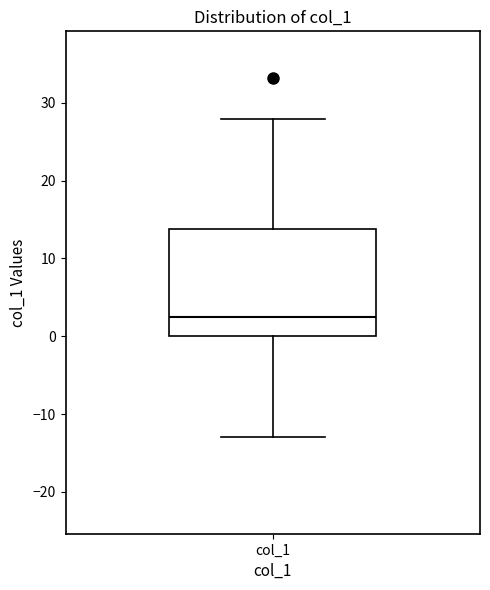

Where does the median line of the box for col_1 sit on the y-axis? The values are not printed on the chart, so give them approximately, as read against the axis.

2